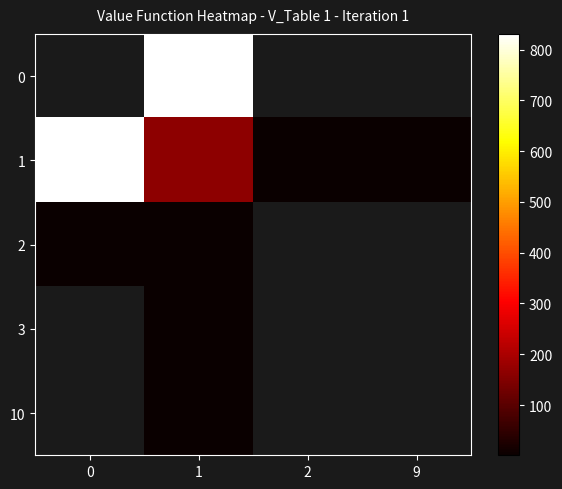

Rank the series by their maximum value, from highest to lowest.

0, 1, 2, 3, 10